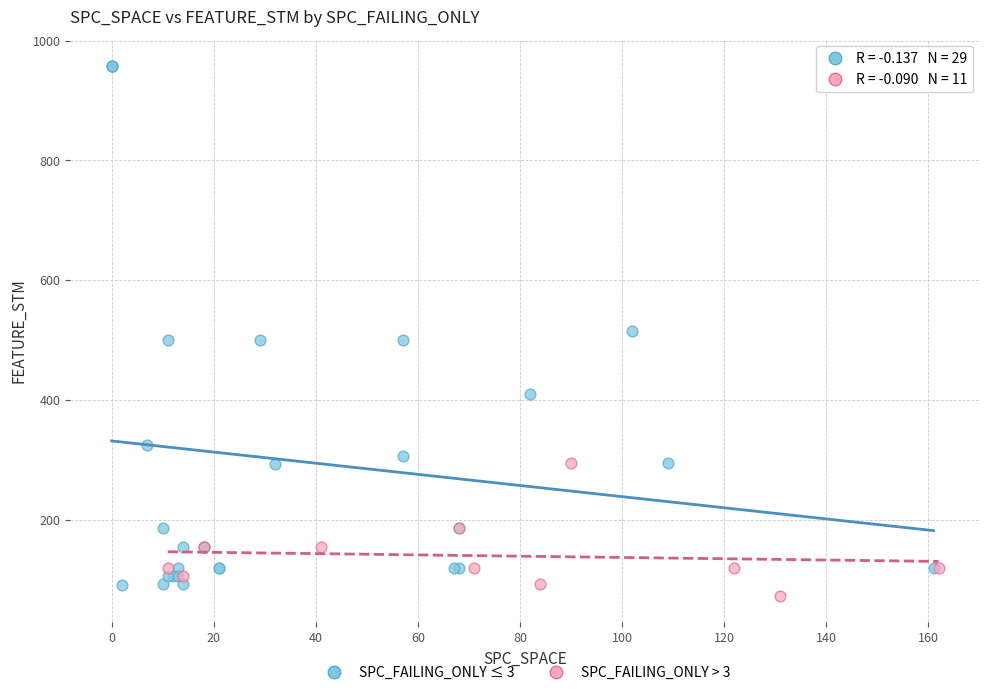

Which series contains the lowest Y value?

SPC_FAILING_ONLY > 3